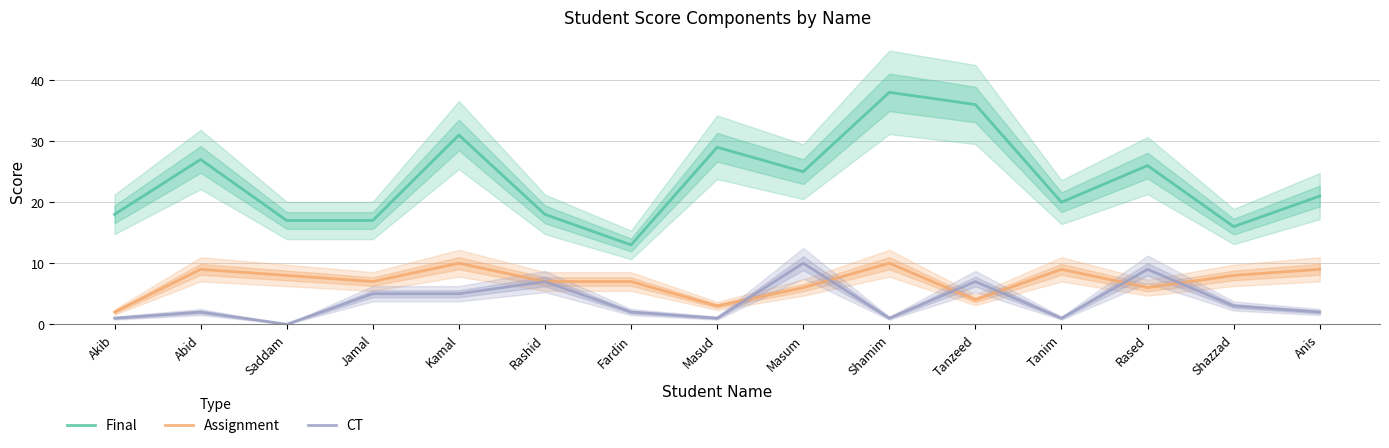

True or false: CT and Final intersect in this chart.

False